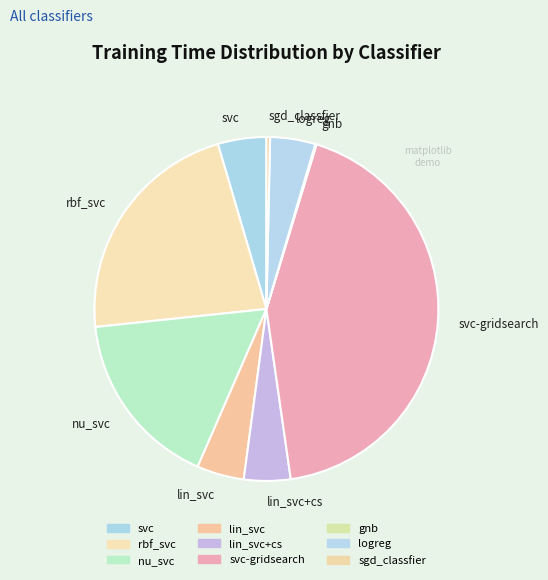

Which slice is the largest?

svc-gridsearch